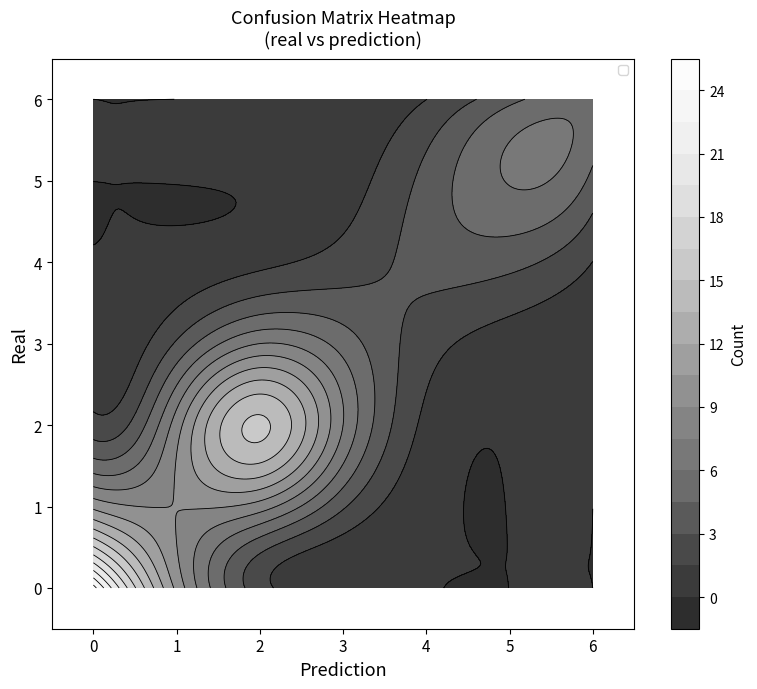

The 4 series shows 39 at 2. True or false?

False